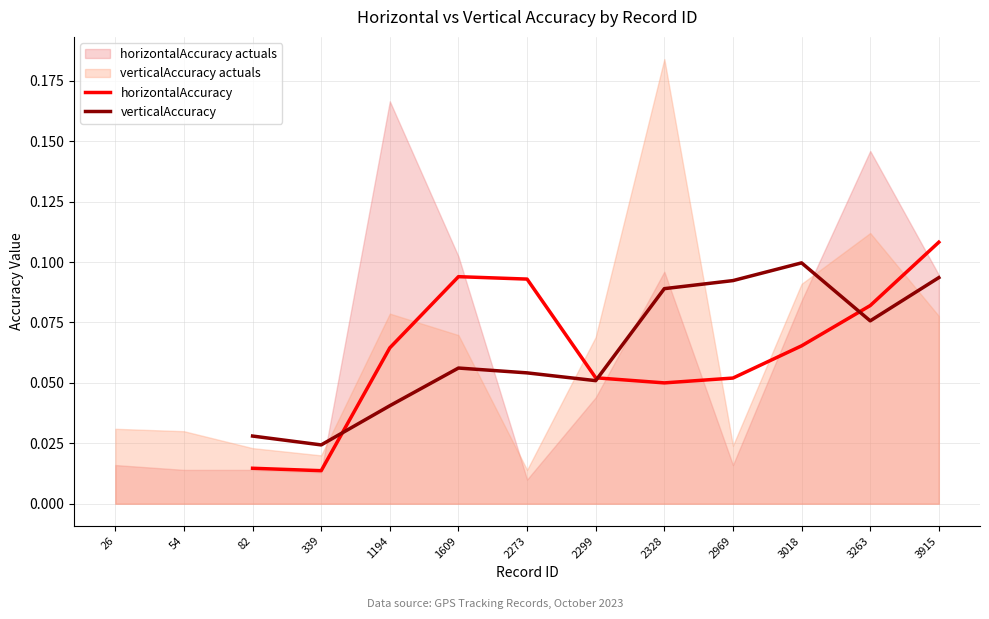

Reading right to left, list all the values displayed in this chart.

horizontalAccuracy: 0.1	0.1	0.1	0.1	0.1	0.1	0.1	0.1	0.1	0.0	0.0
verticalAccuracy: 0.1	0.1	0.1	0.1	0.1	0.1	0.1	0.1	0.0	0.0	0.0